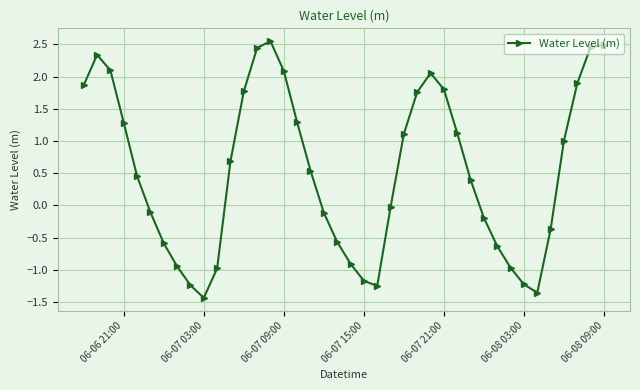

What is the value of the 36th point from the left?

-0.4